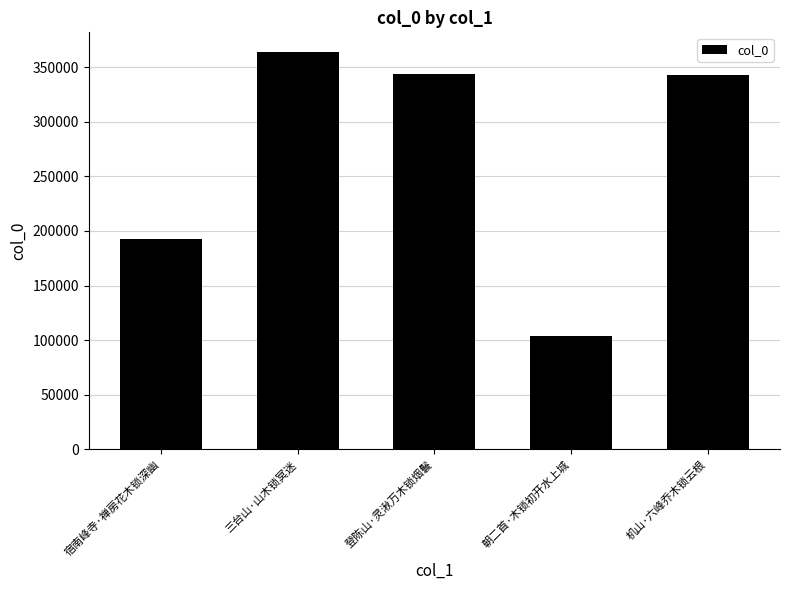

Read the value at 三台山·山木锁冥迷, to the nearest 50.

363600